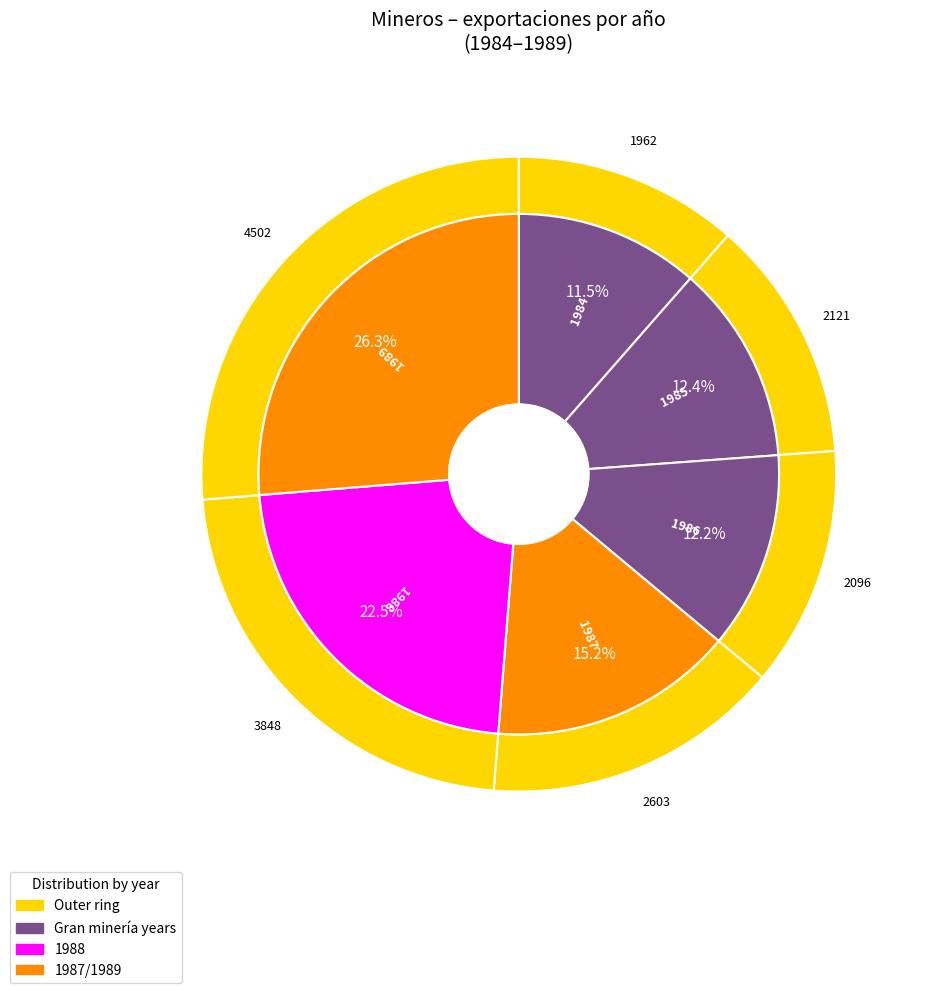

To the nearest percent, what percentage of the pie is 1988?

22%